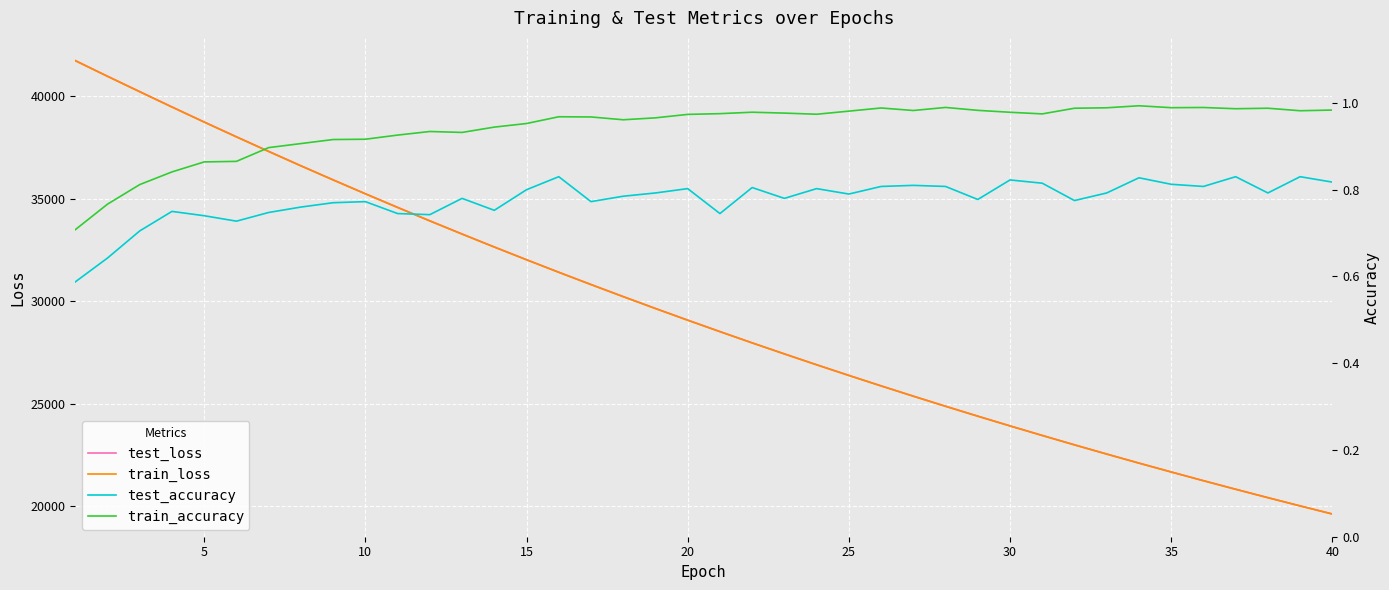

Rank the series at 10 from lowest to highest value.

test_accuracy, train_accuracy, train_loss, test_loss